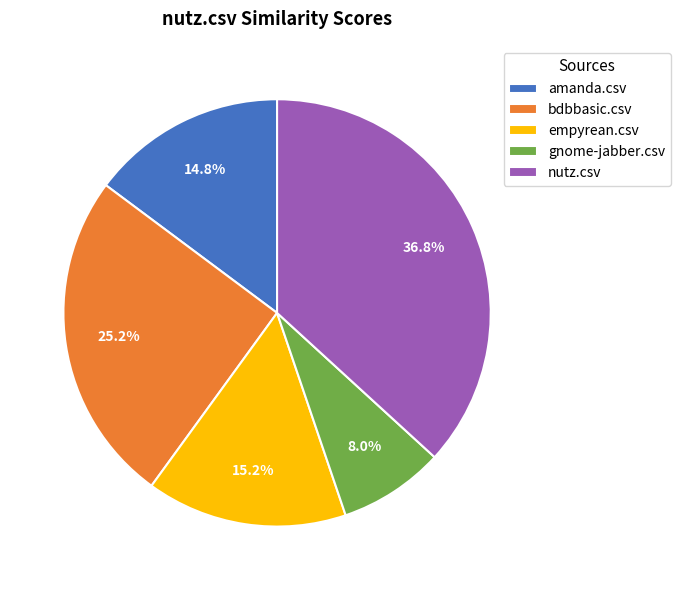

To the nearest percent, what is the average slice percentage?

20%